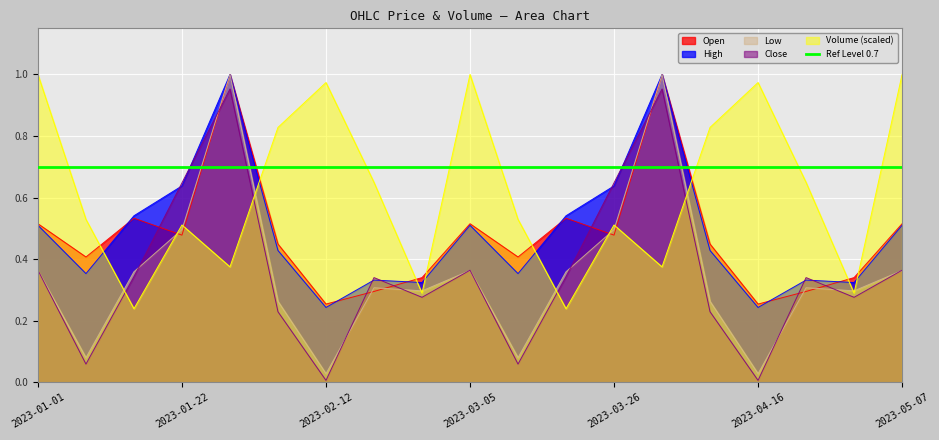

The value of Open at 2023-02-12 is 0.3. True or false?

True